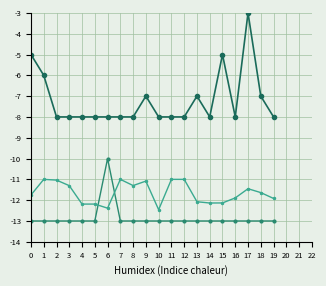

At which category is the sum across all series the highest?

17